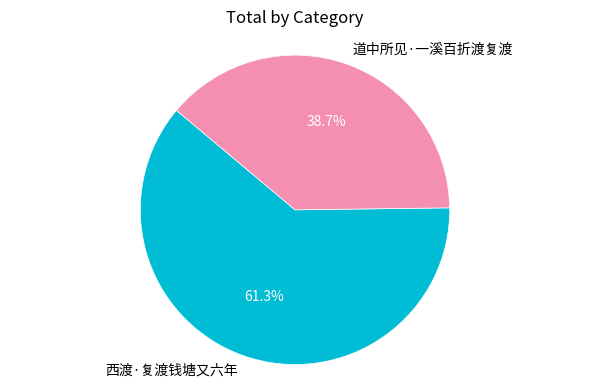

Which category has the smallest portion of the pie?

道中所见·一溪百折渡复渡